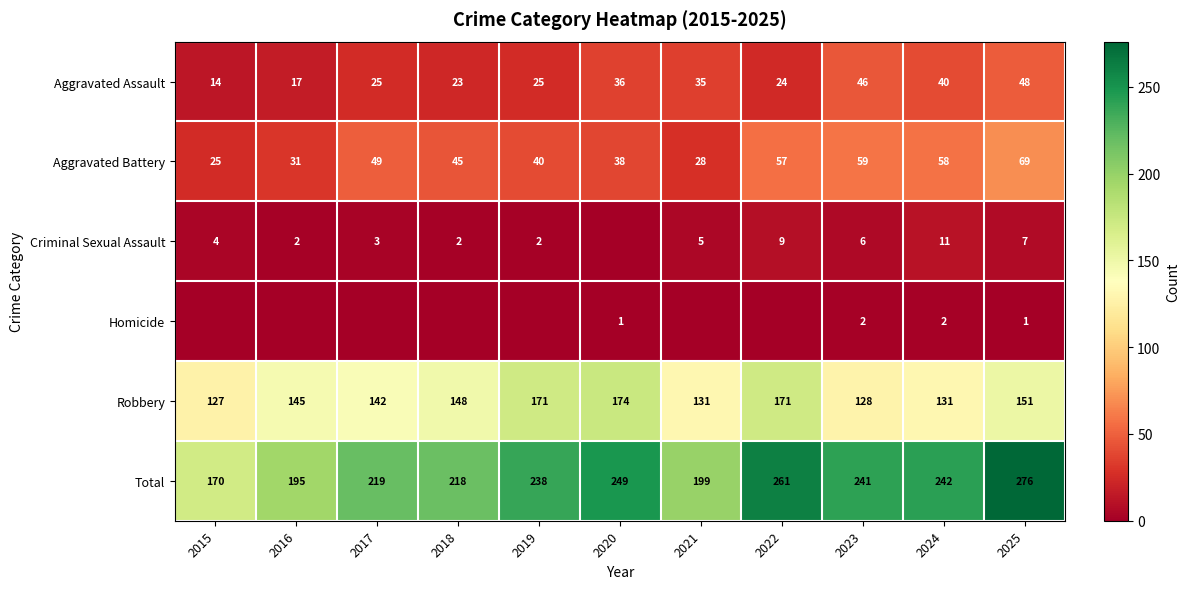

Between 2015 and 2019, which is larger?

2019